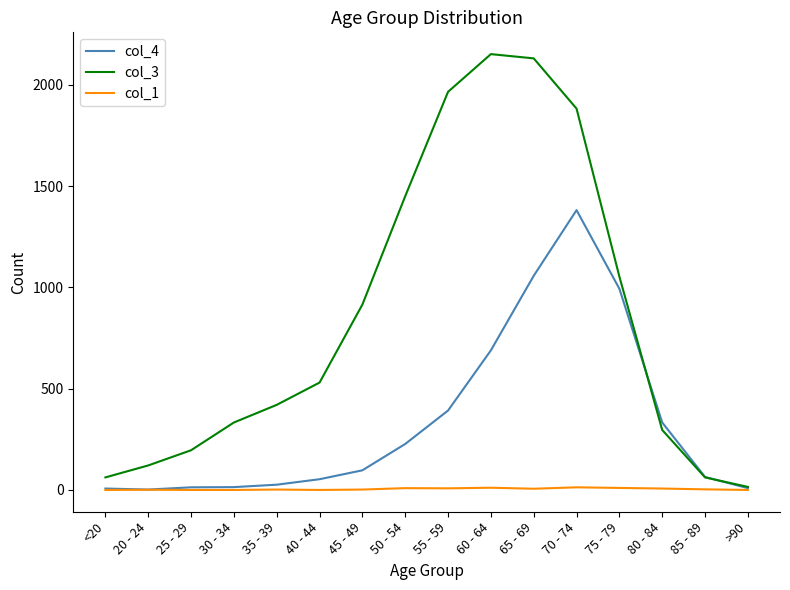

What is the difference between the second highest and minimum values in the col_3 series?

2115